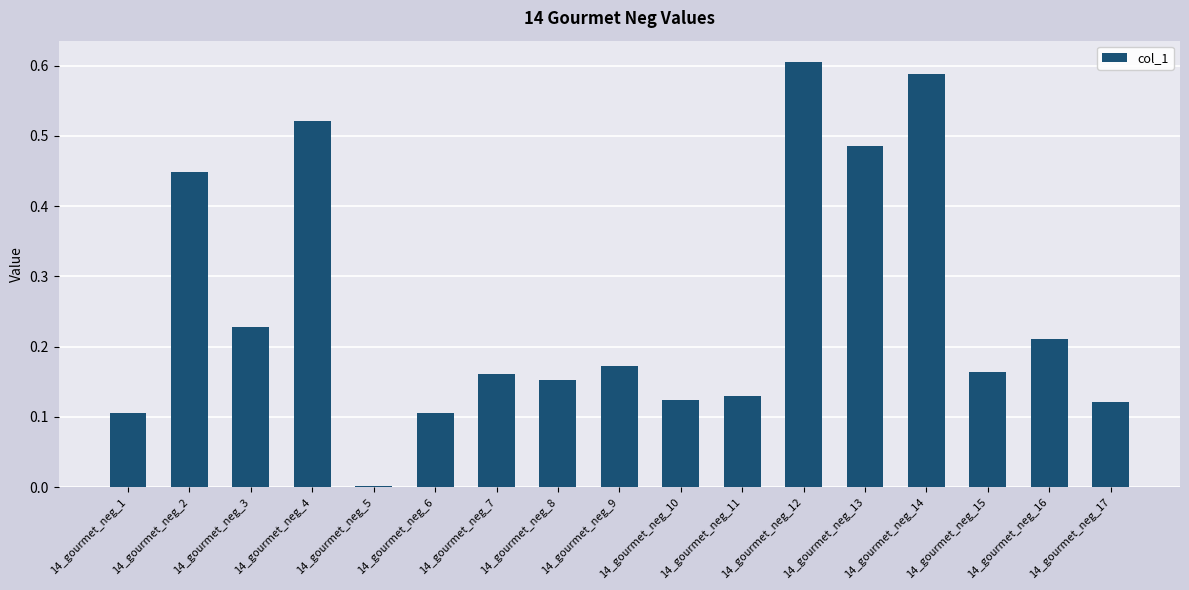

What is the change in value from 14_gourmet_neg_7 to 14_gourmet_neg_13?

+0.3